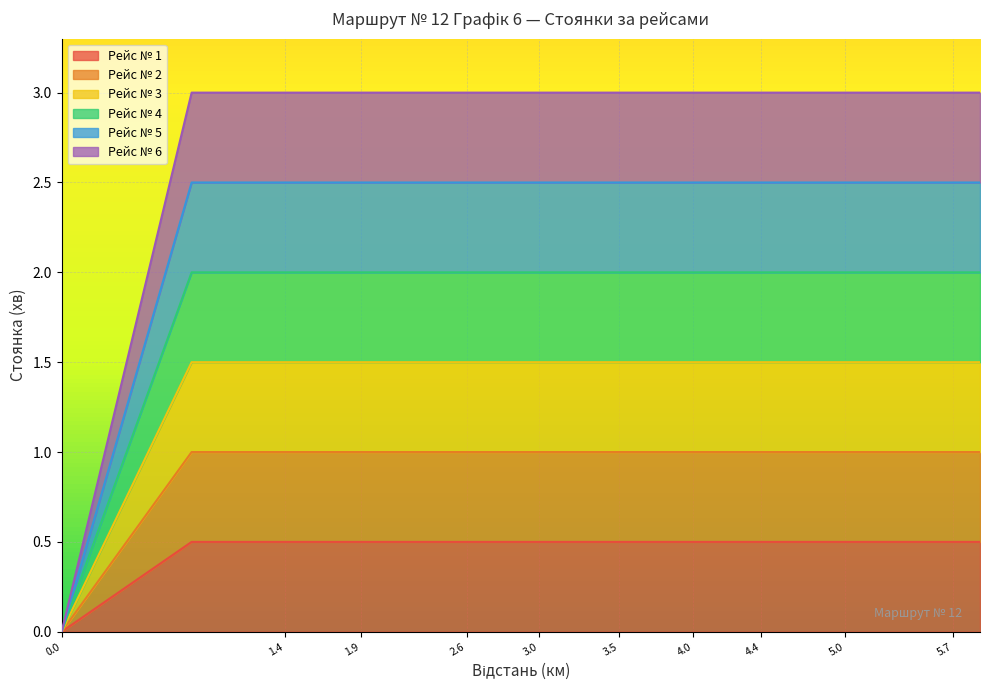

Does the chart display data point markers on the line(s)?

No